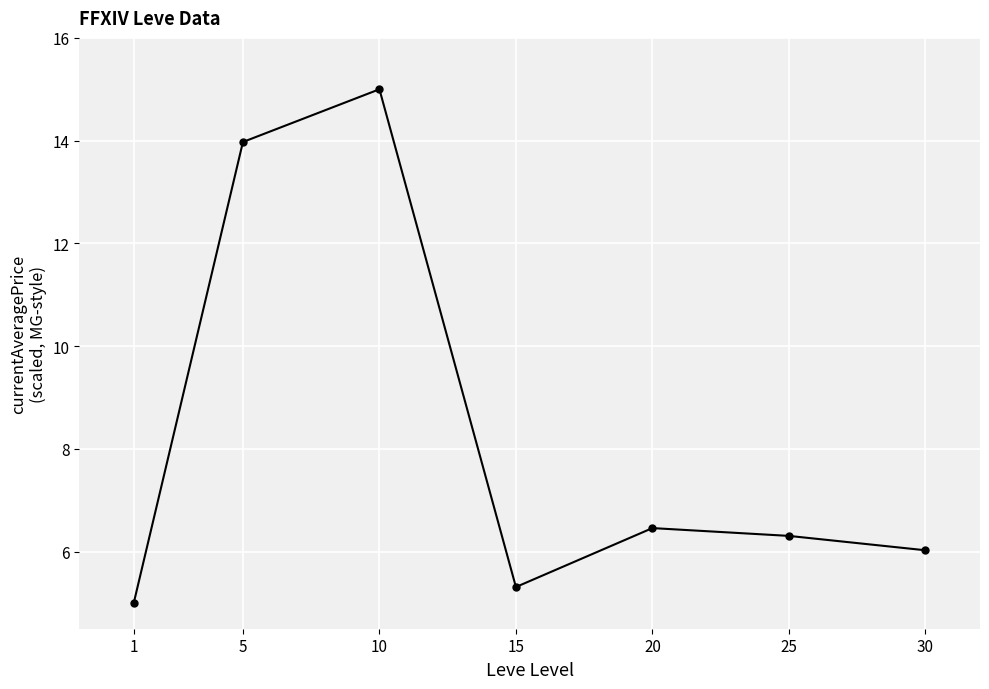

Where is the first local maximum?

10